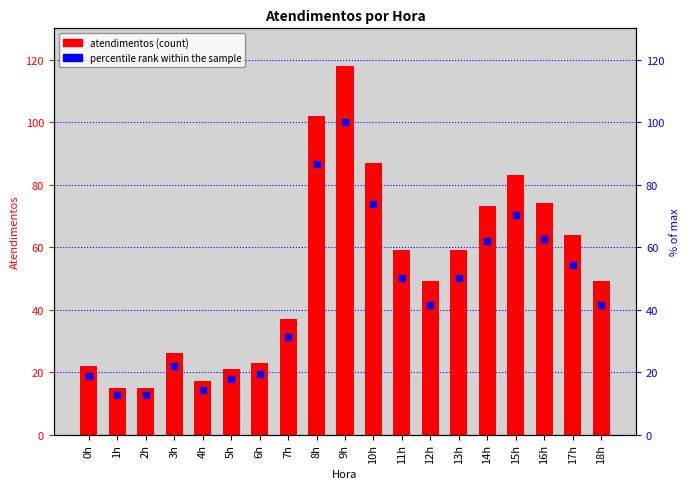

What is the average value of the percentile rank within the sample series?

44.3